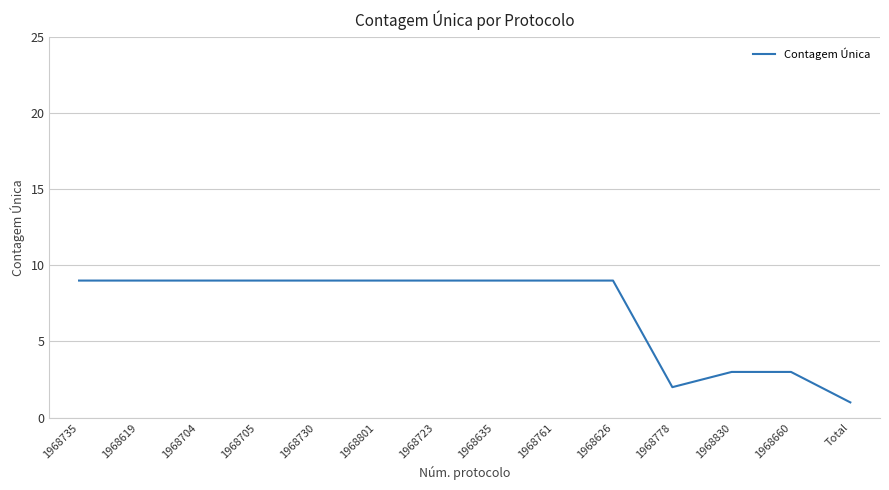

What is the average value?

7